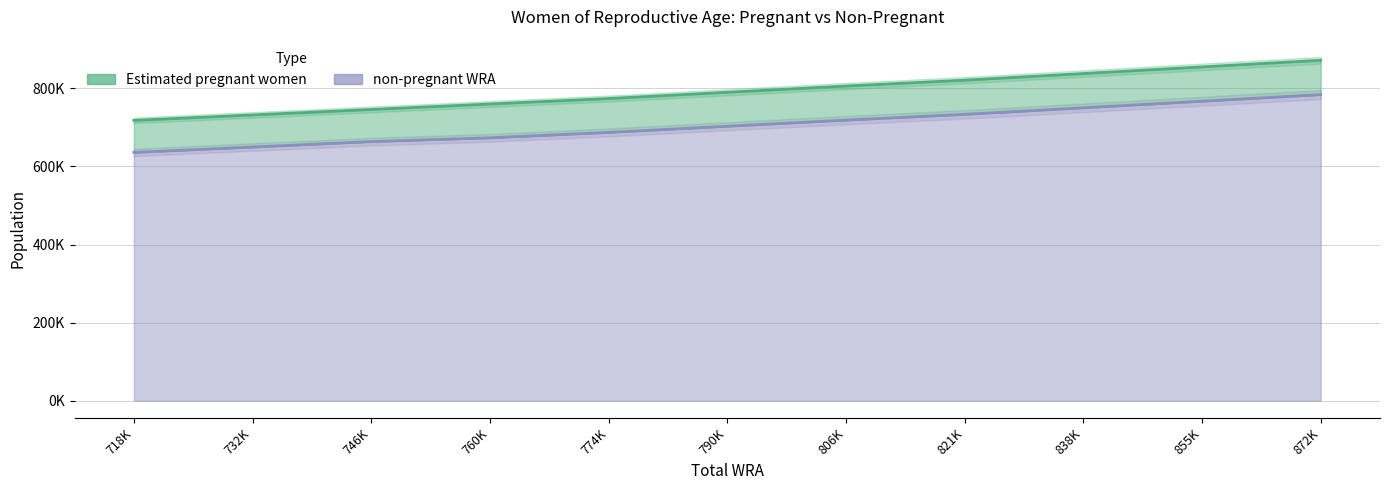

True or false: the data shows 954999.0 at 806K.

False